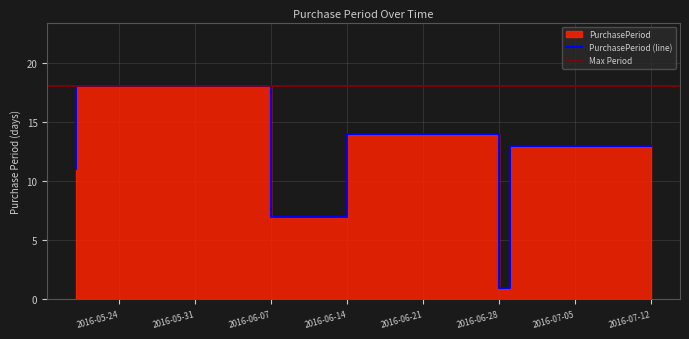

How many lines are shown in the chart?

1